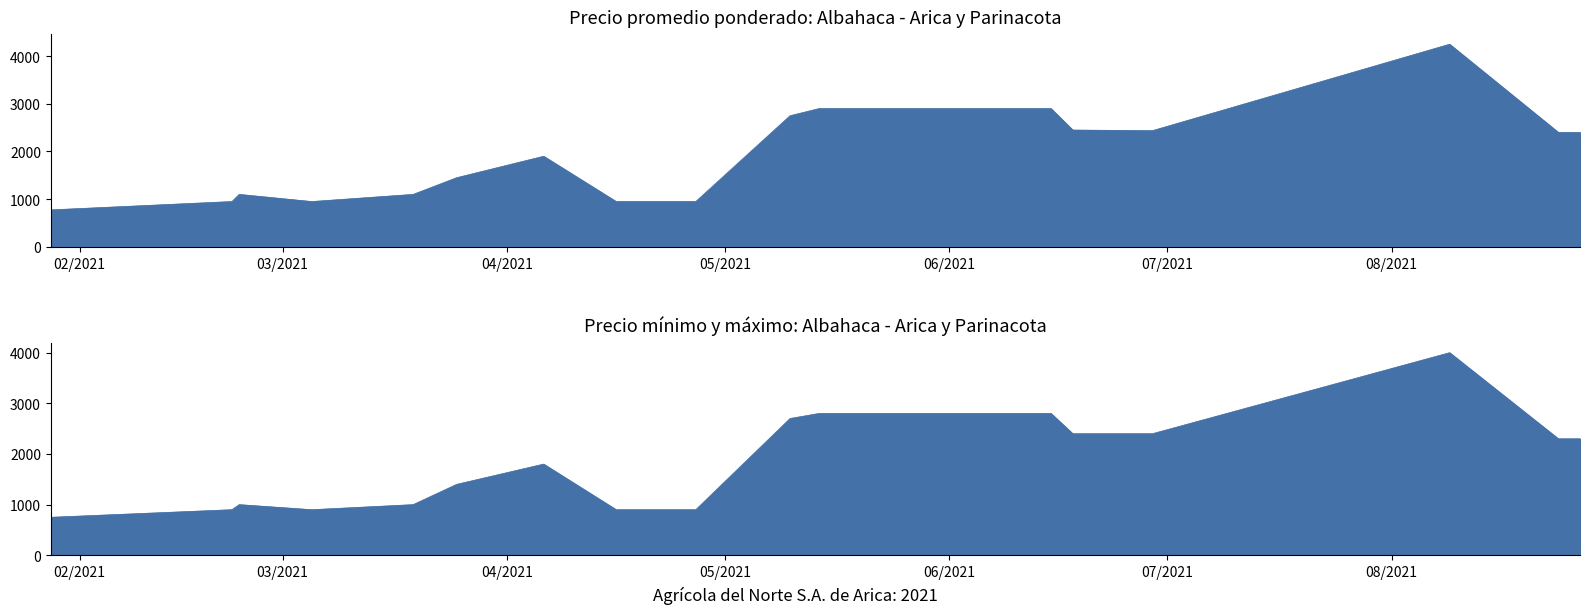

Where is Precio promedio ponderado nearest to the value 2512?

2021-06-18